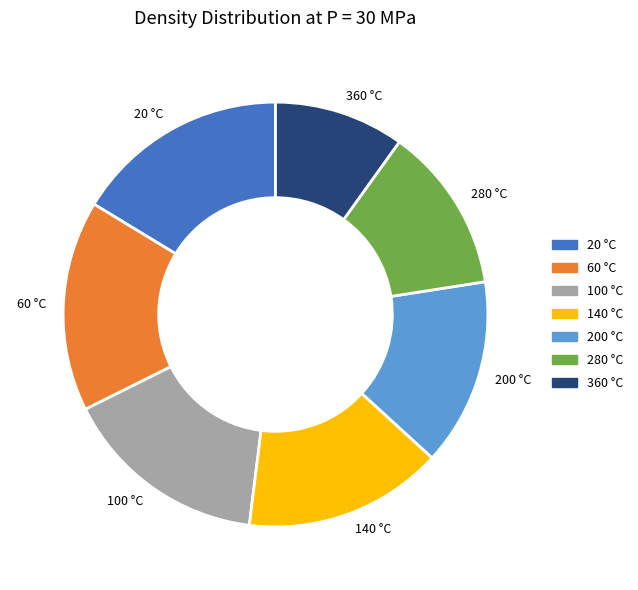

Which category has the smallest portion of the pie?

360 °C